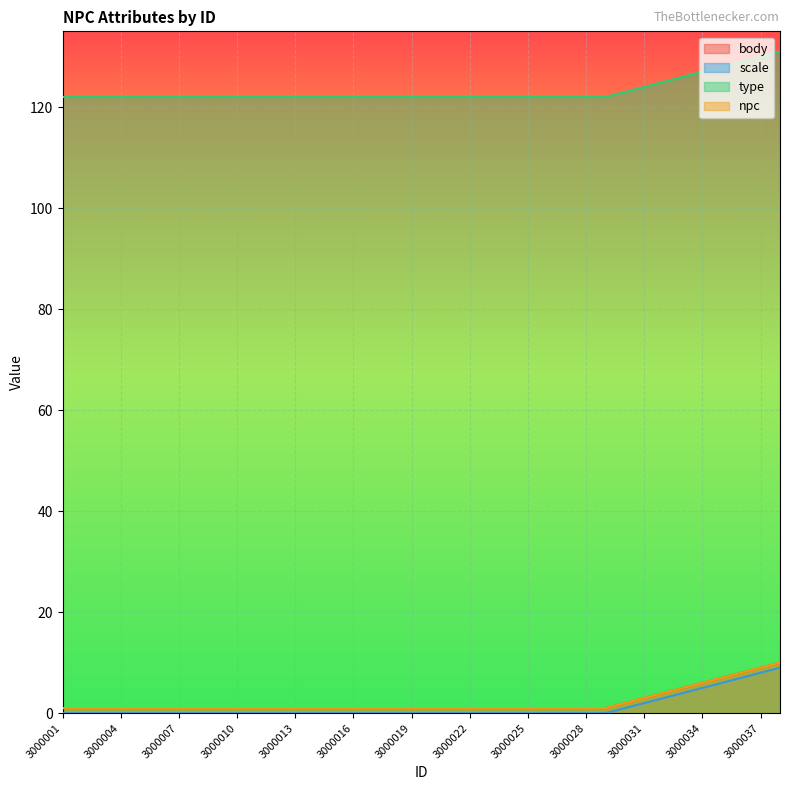

True or false: type has more than 1 points higher than both neighbors.

False